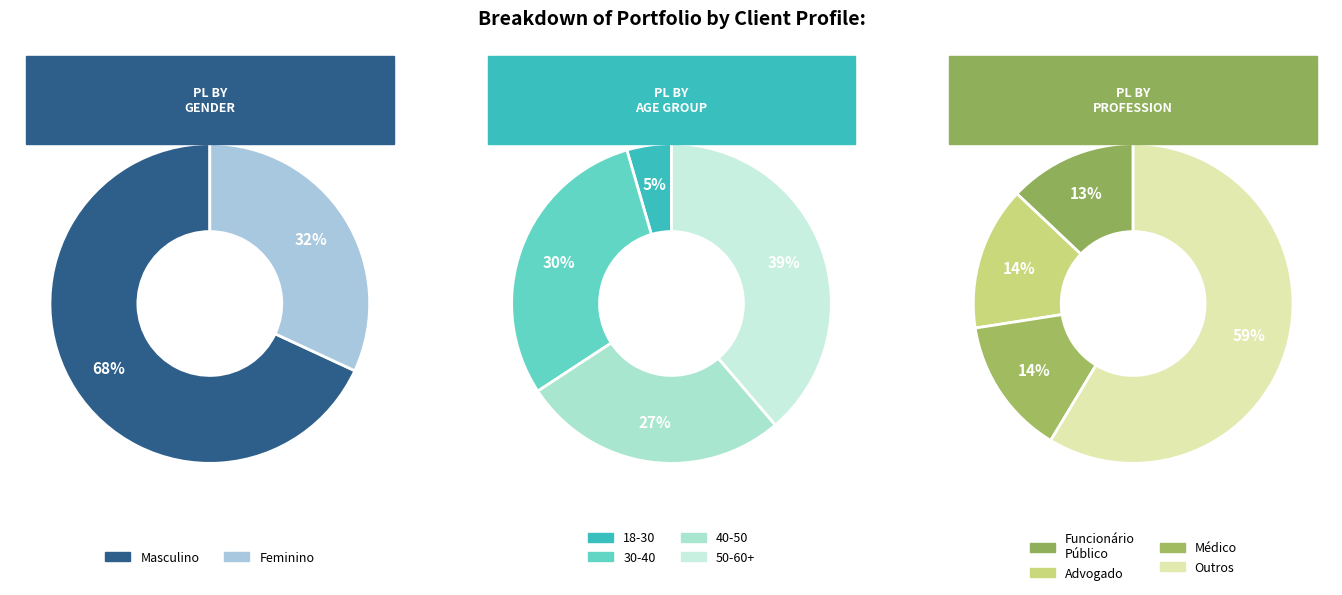

Is the sum of Feminino and Masculino greater than half?

Yes